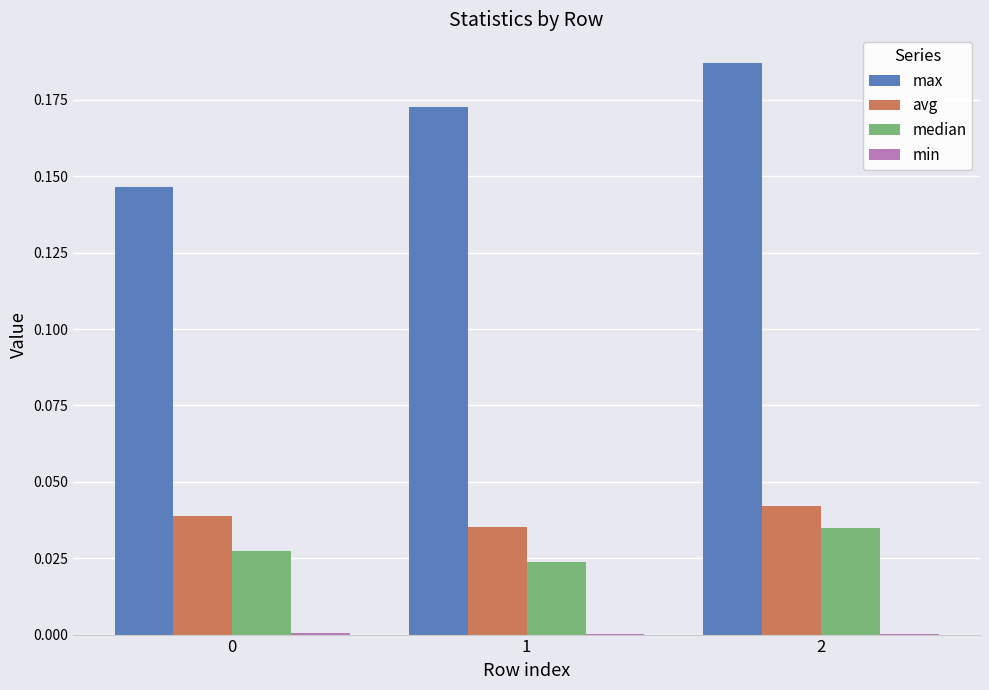

Which series has the largest total across all categories?

max